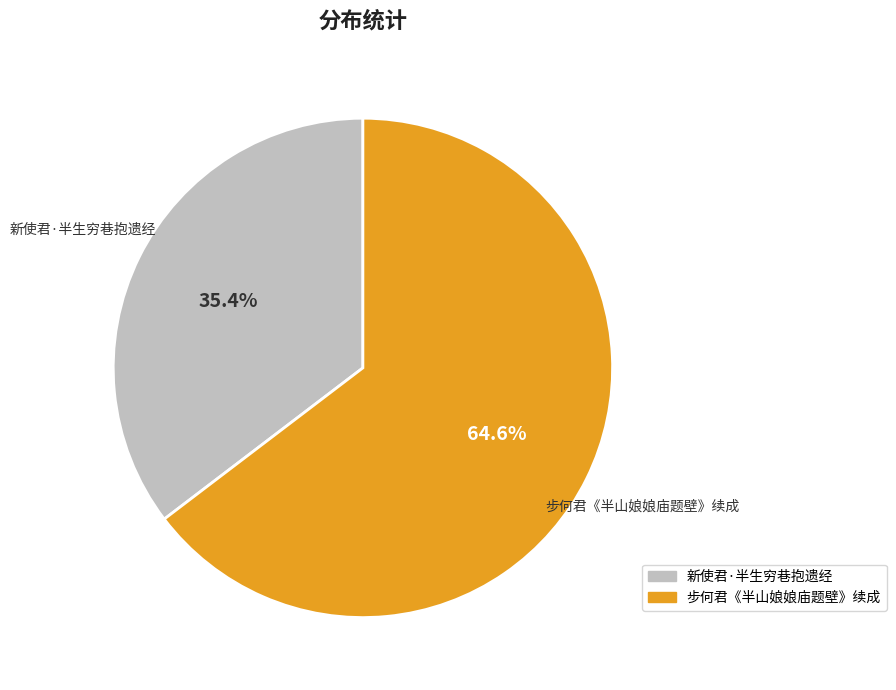

What percentage do 新使君·半生穷巷抱遗经 and 步何君《半山娘娘庙题壁》续成 together represent?

100.0%